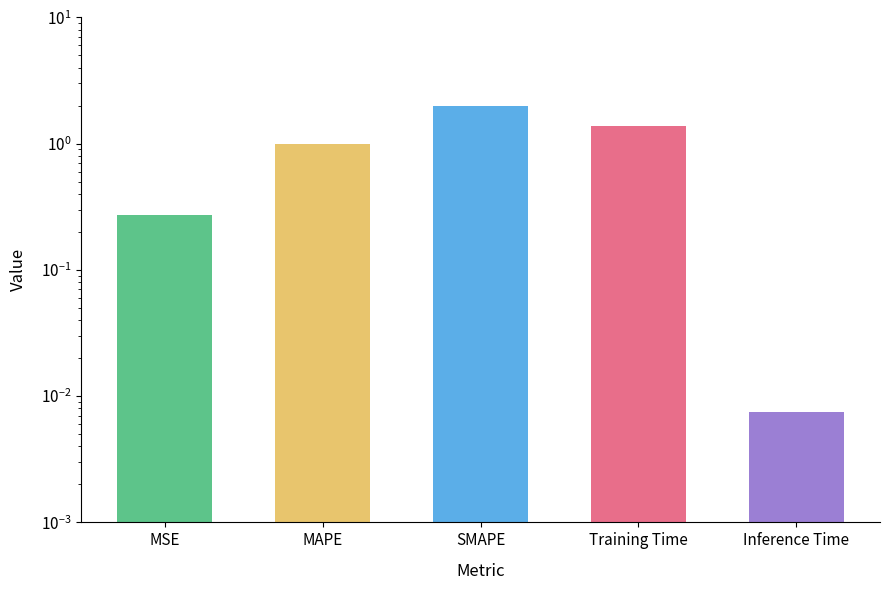

Which has a higher value, SMAPE or MSE?

SMAPE